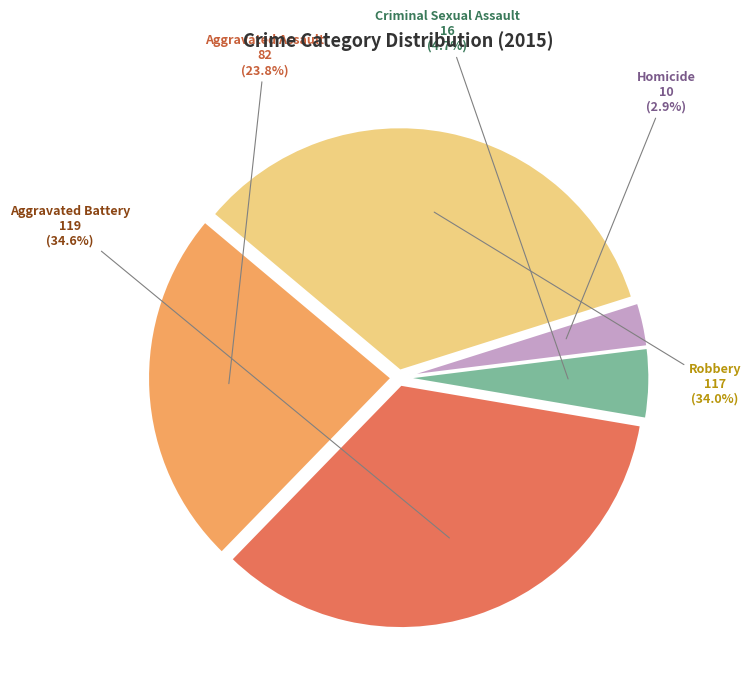

How many segments does this pie chart have?

5